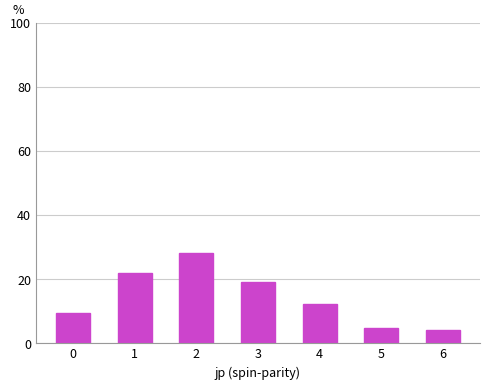

What is the value of the 4th bar from the left?

19.2